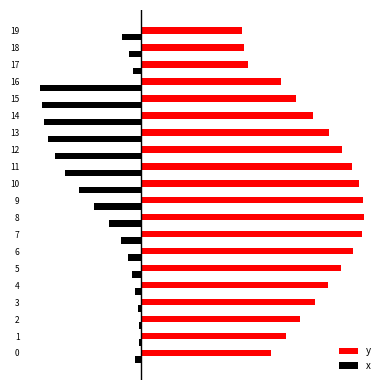

What is the value of the x bar at the 5th from the left?

-7